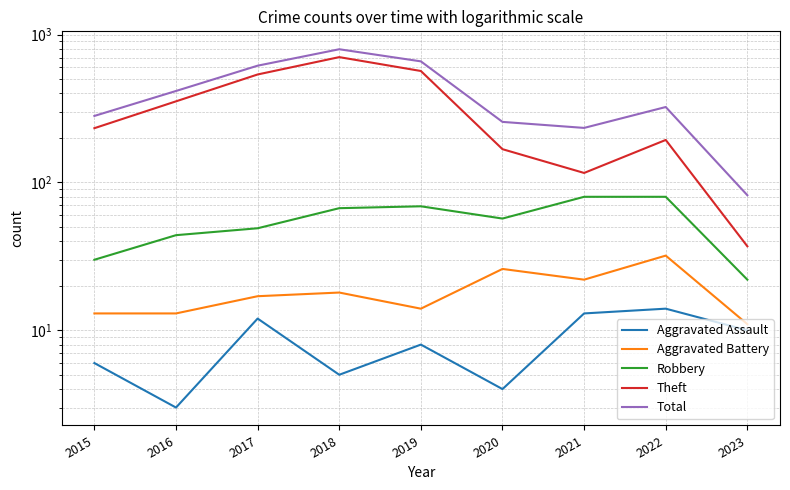

Is it true that Total equals 234 at 2021?

True